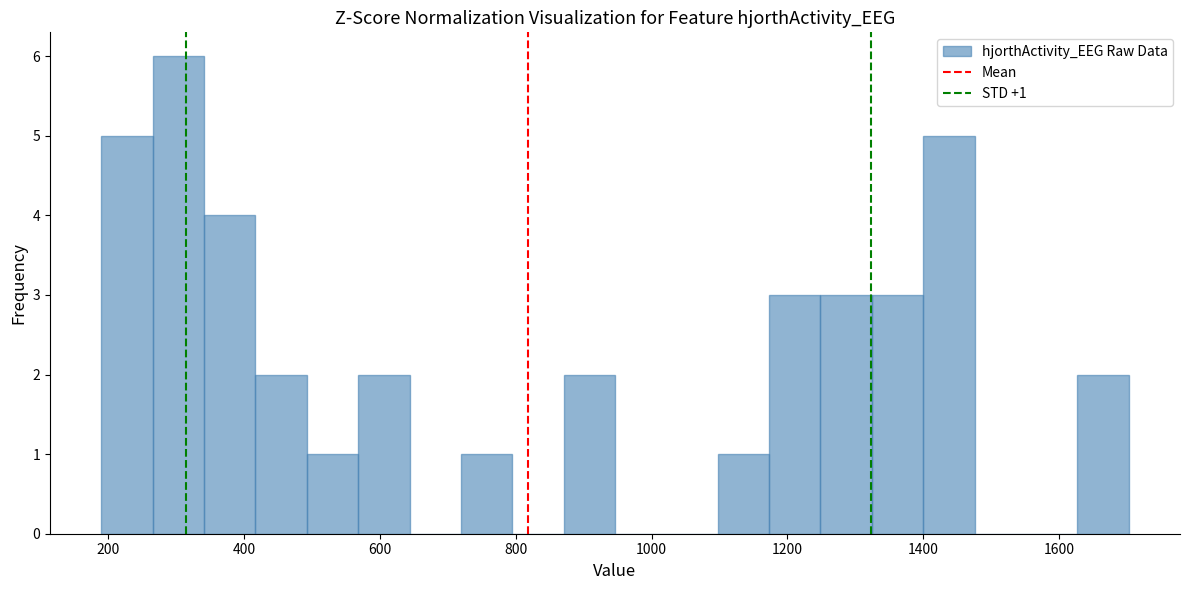

Read against the x-axis, roughly where is the centre of the tallest bar?

300